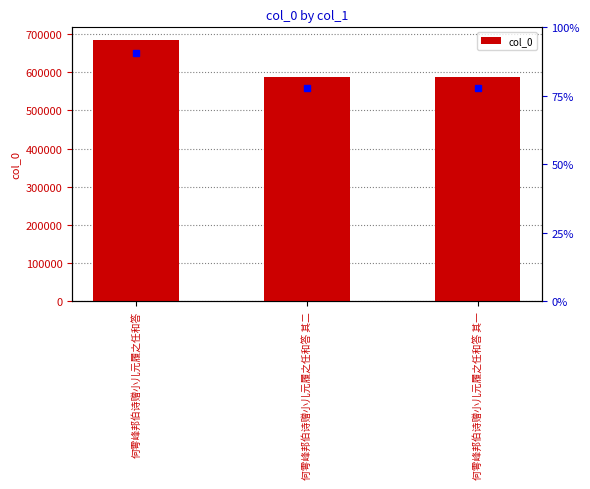

The chart shows a value of 586403 at 何雩峰邦伯诗赠小儿元履之任和答 其一. True or false?

True